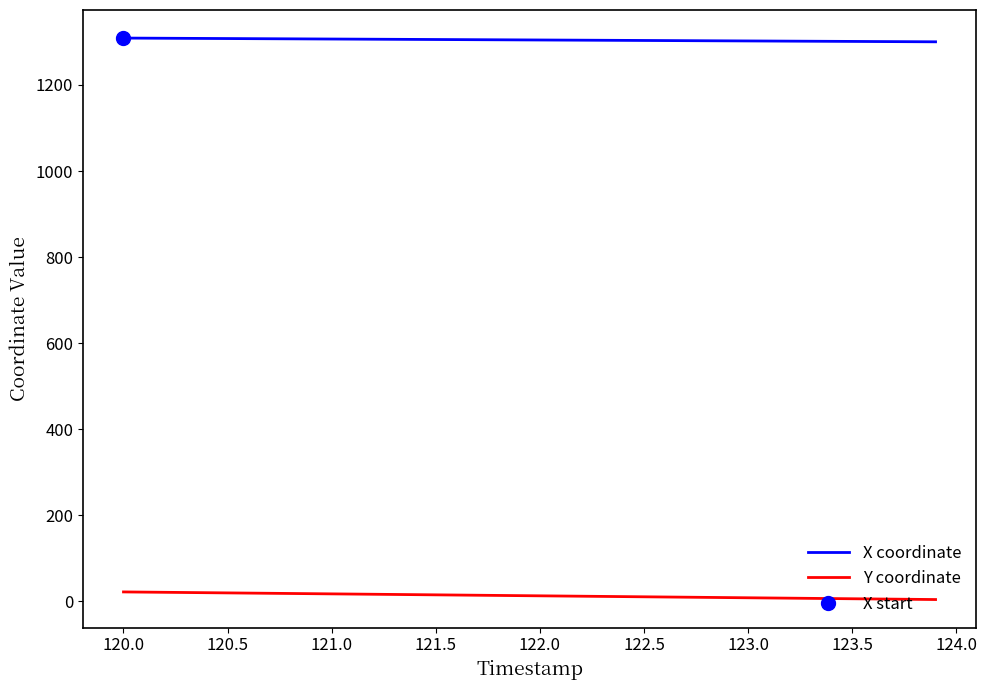

True or false: X coordinate and Y coordinate cross at least once.

False